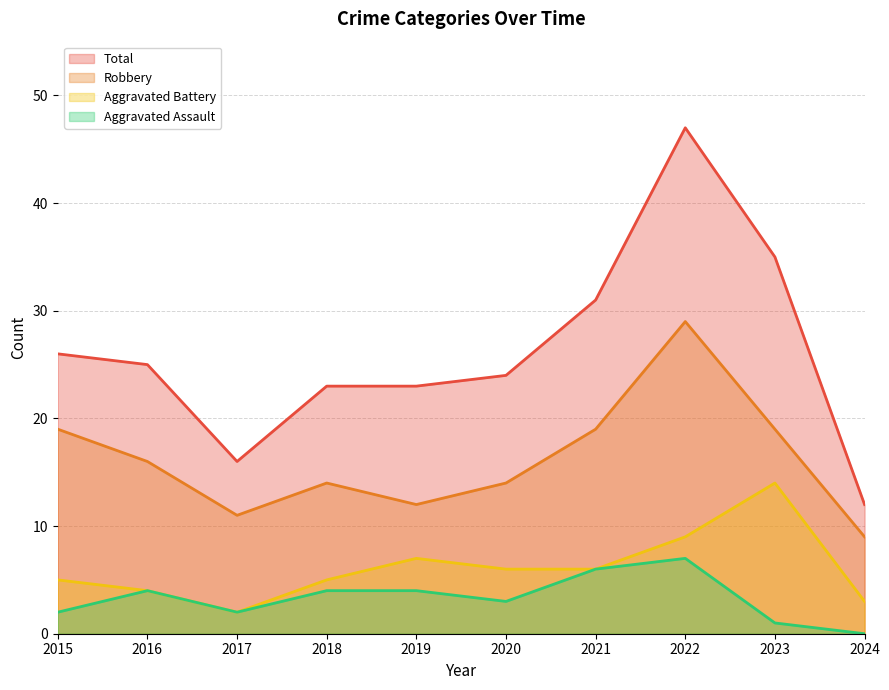

True or false: Aggravated Assault has more than 0 points higher than both neighbors.

True